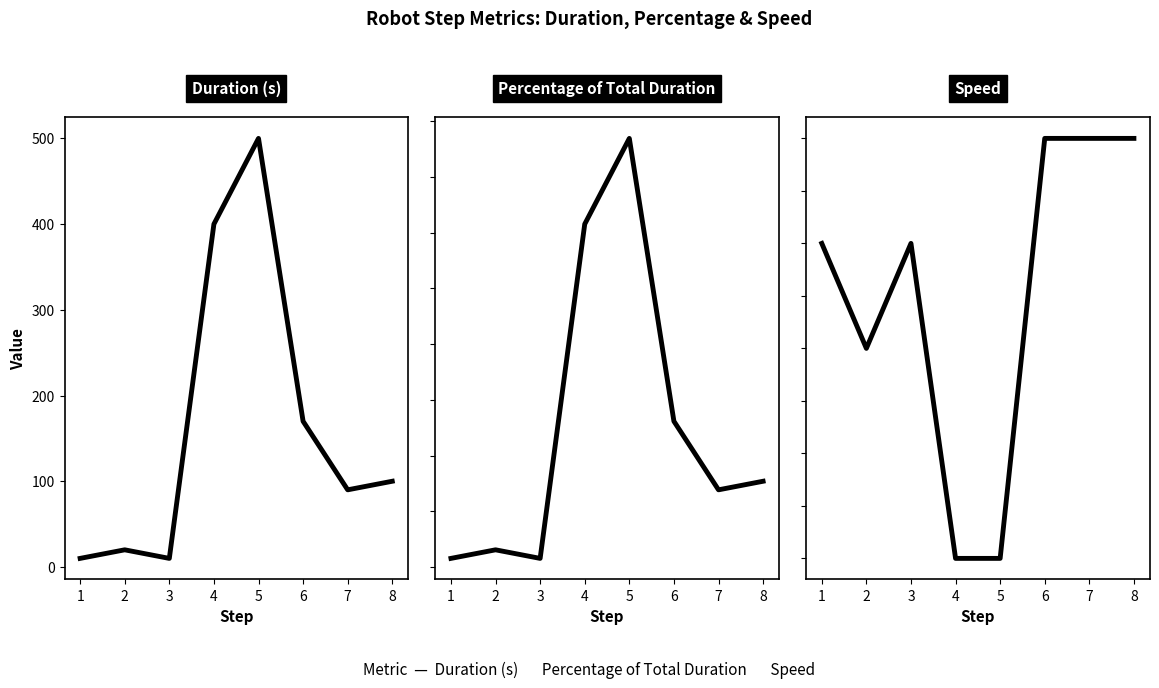

Which category has the lowest value in the Duration (s) series?

1